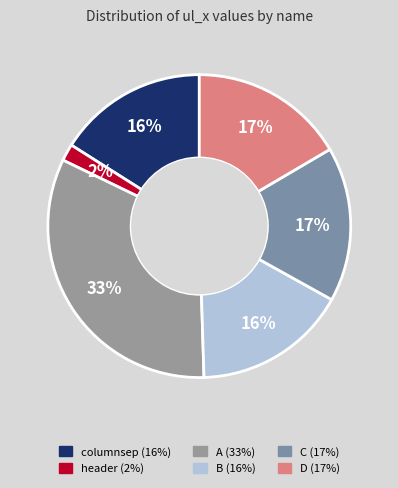

Is there any slice that represents more than half of the pie?

No